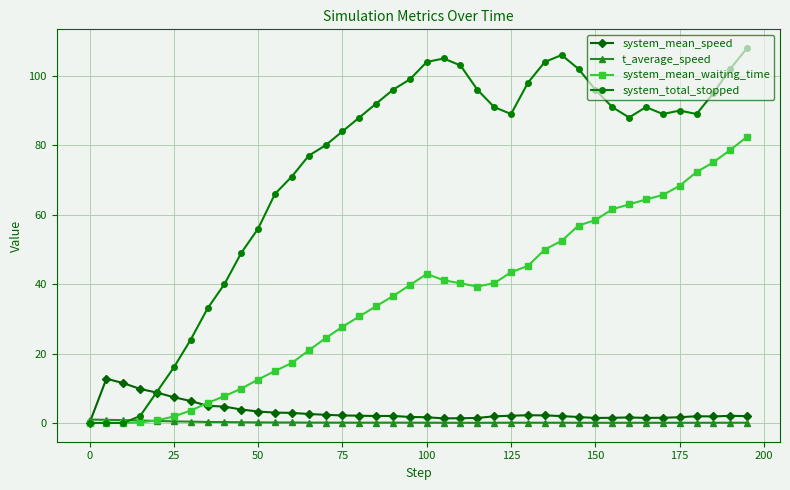

Which series has the largest range (max minus min)?

system_total_stopped